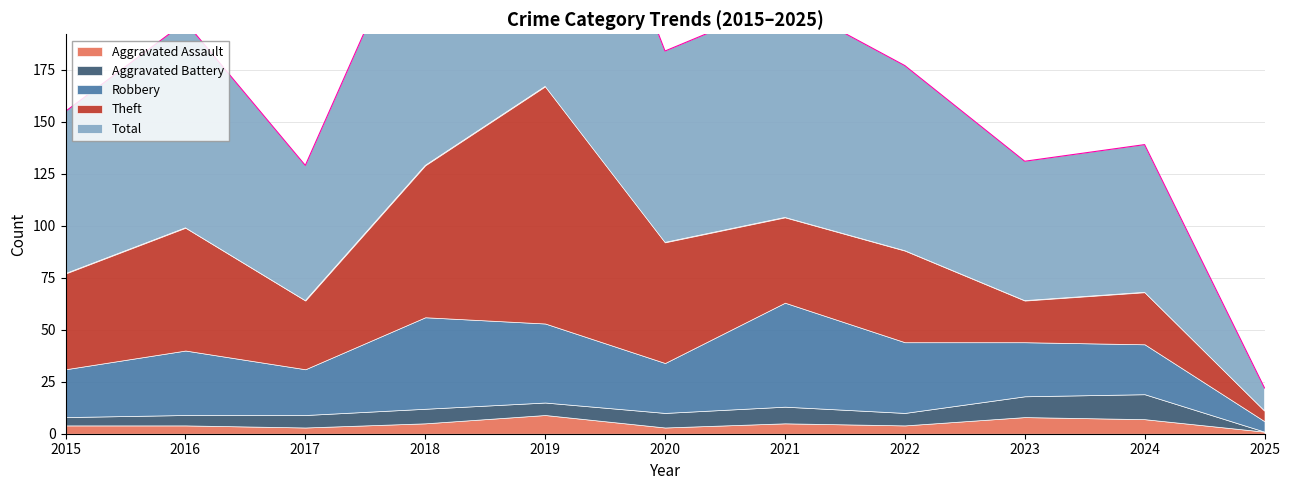

Between 2021 and 2016, which is larger?

2021